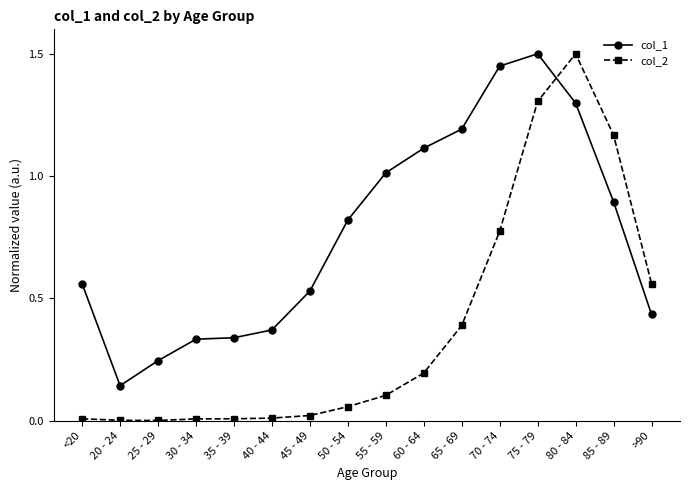

Which series has the largest range (max minus min)?

col_2